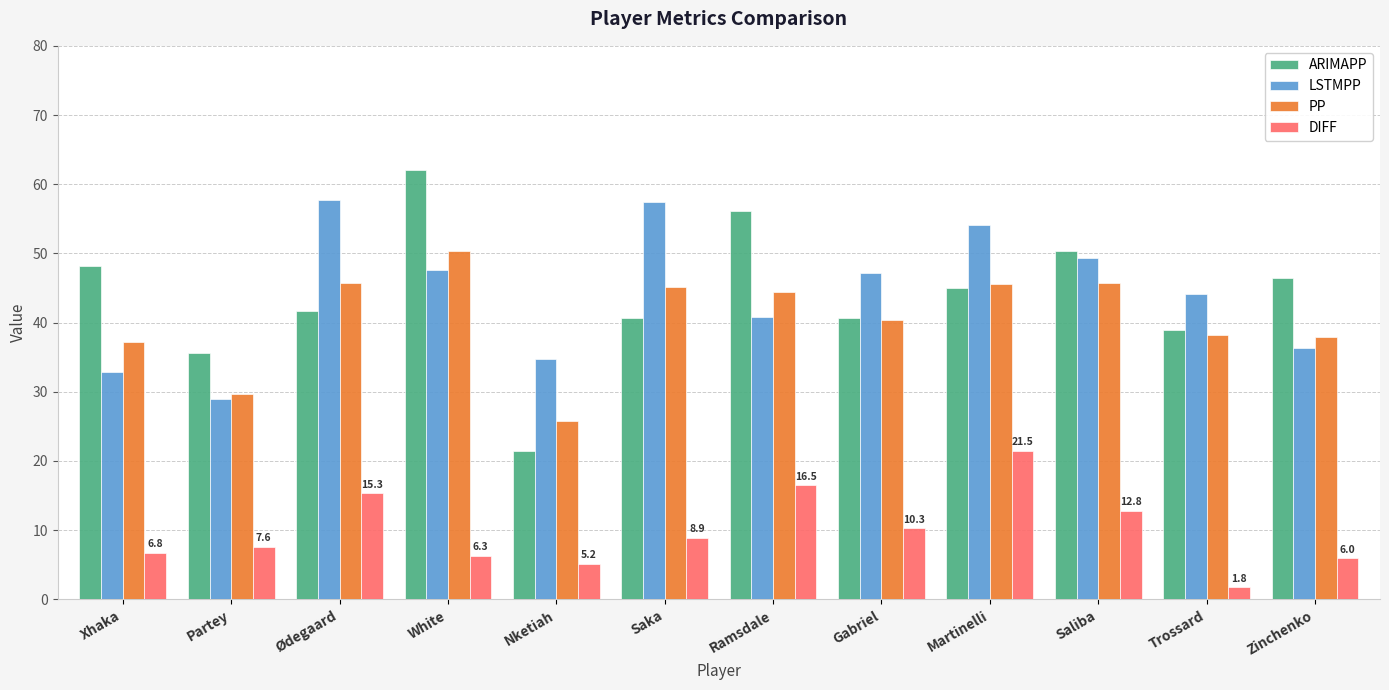

What is the label of the 5th bar from the right?

Gabriel